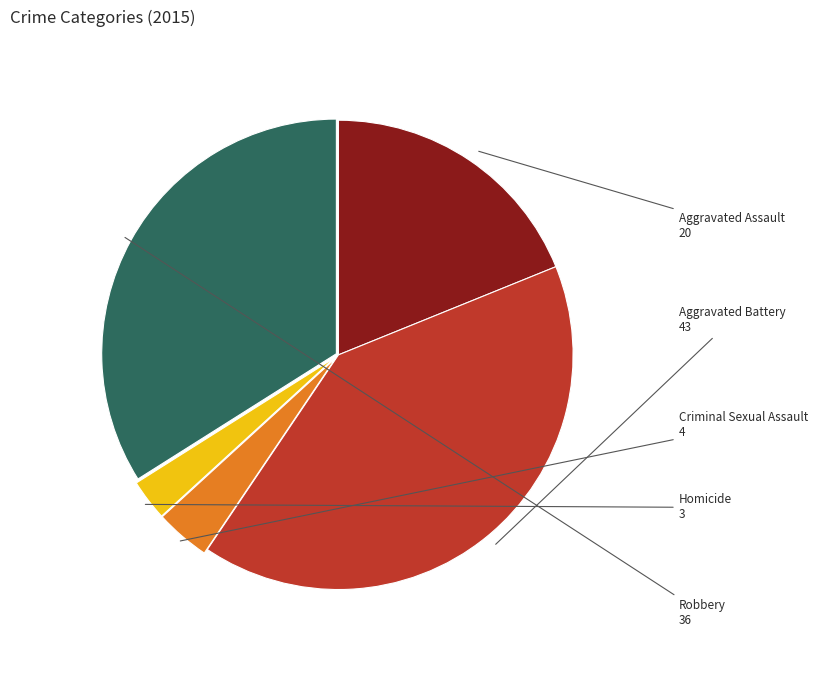

What is the ratio of the value at Criminal Sexual Assault to the value at Aggravated Battery?

0.1